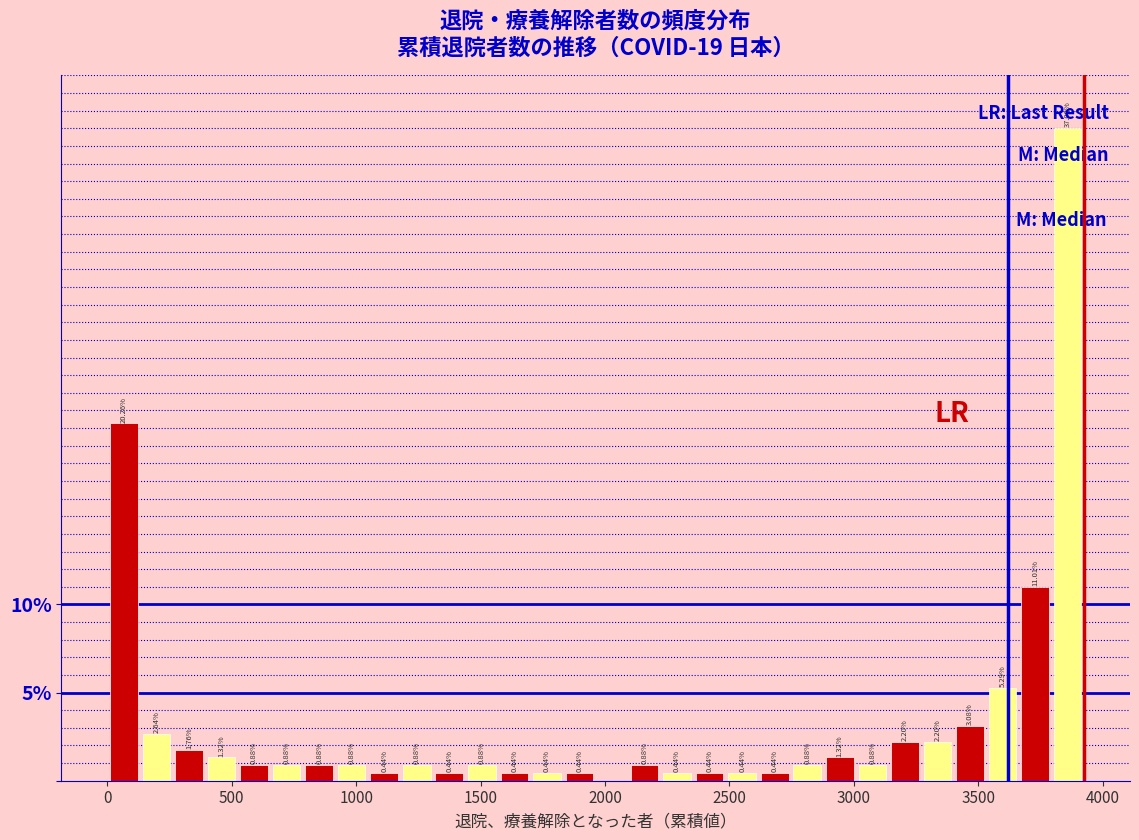

Around what value on the x-axis is the tallest bar? Give the approximate position of its centre, as read against the axis.

3850